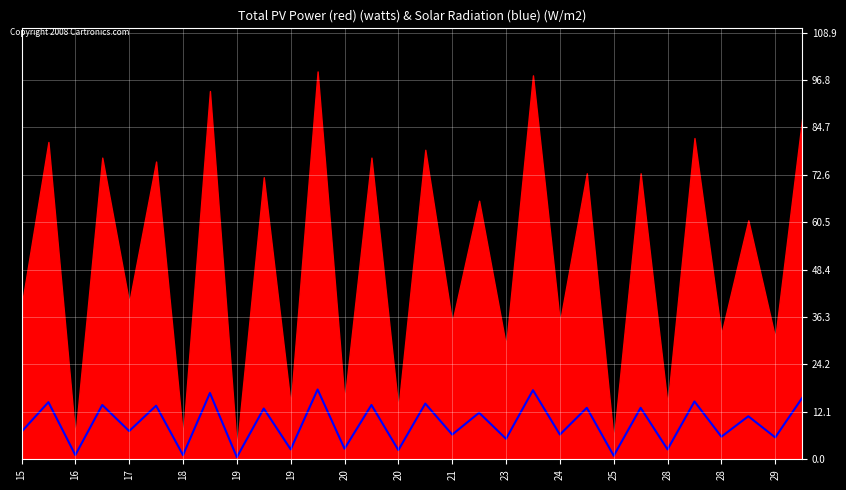

How many lines are shown in the chart?

1